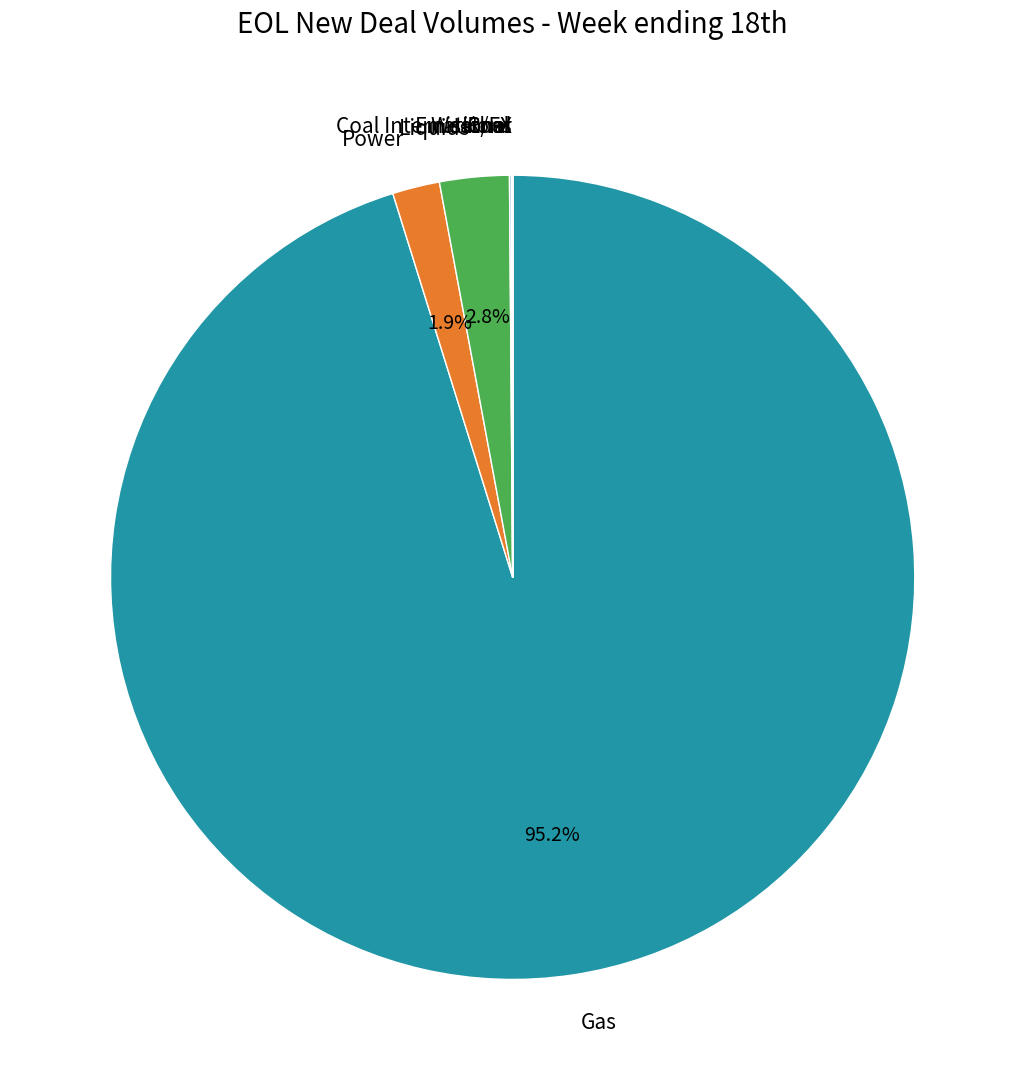

Is there a majority slice in this chart?

Yes